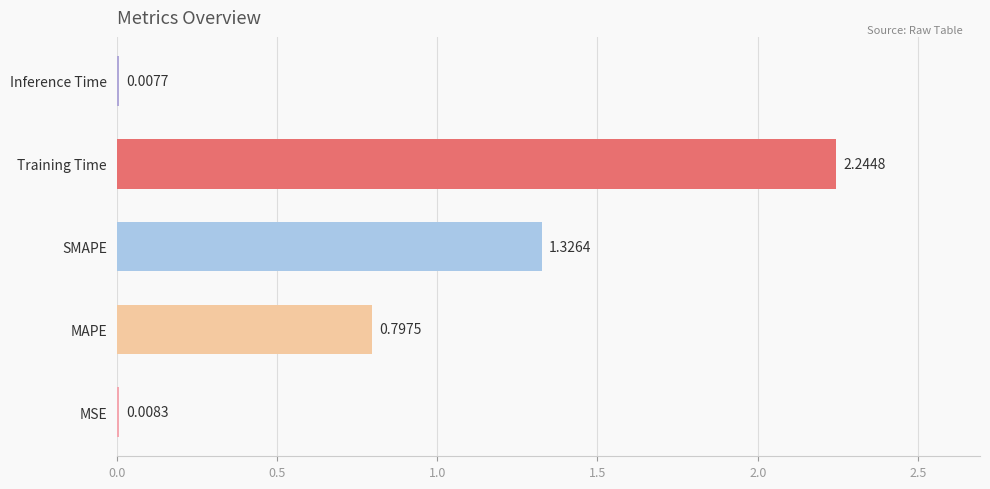

At which category does the chart reach its peak across all series?

Training Time